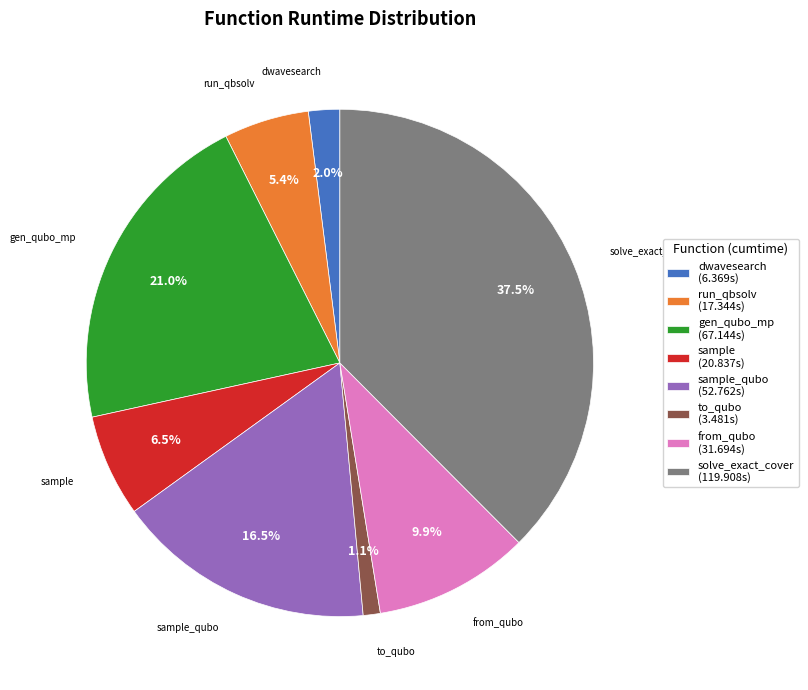

Is there a majority slice in this chart?

No